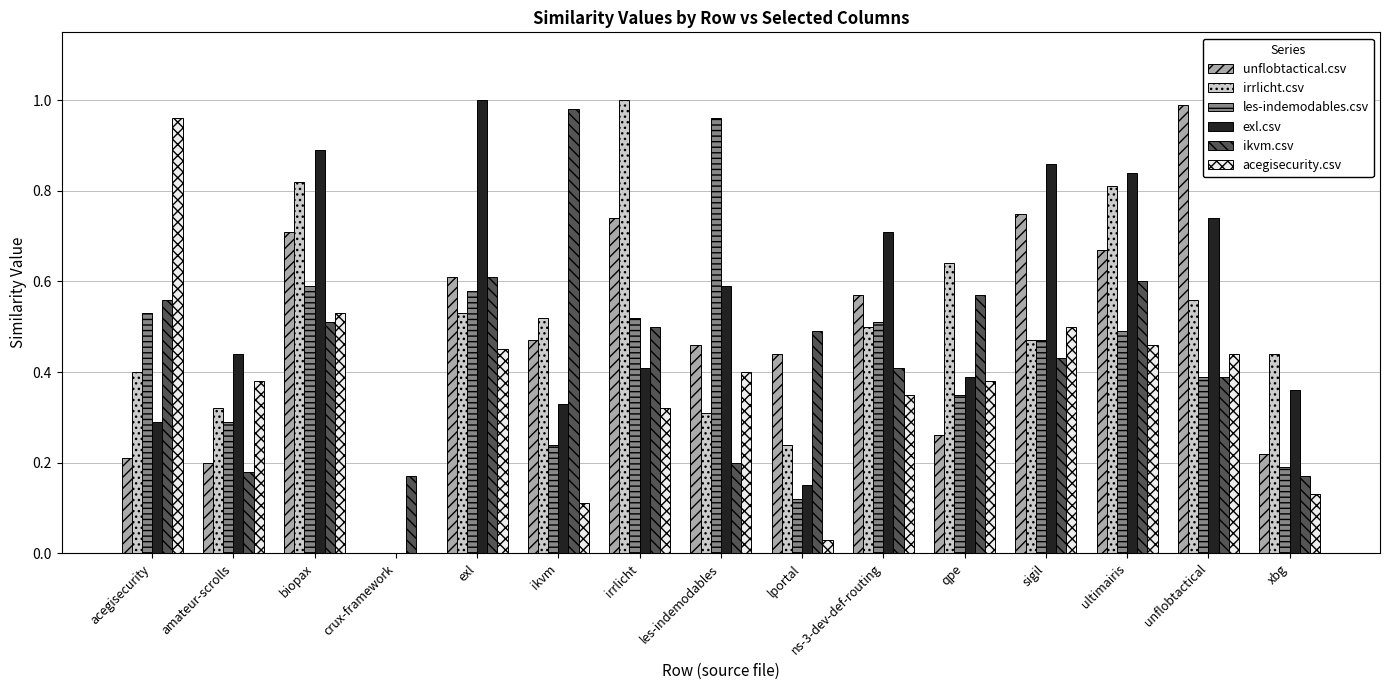

How many categories are shown in the chart?

15